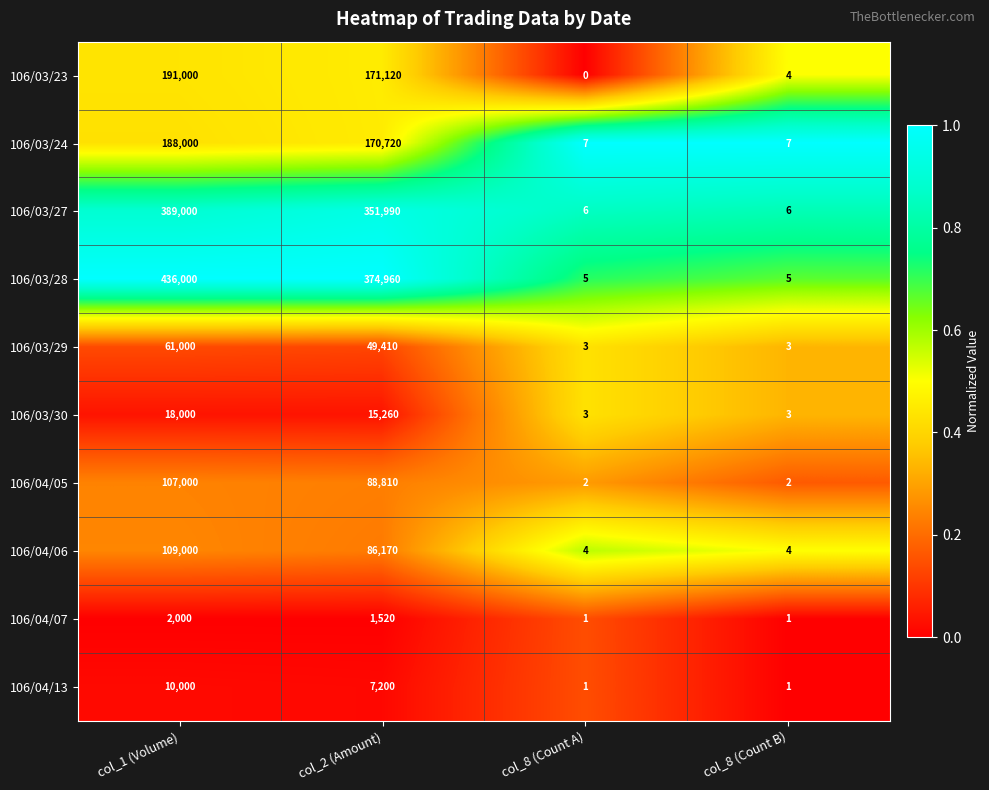

What is the difference between the 106/04/05 values at col_8 (Count B) and col_1 (Volume)?

106998